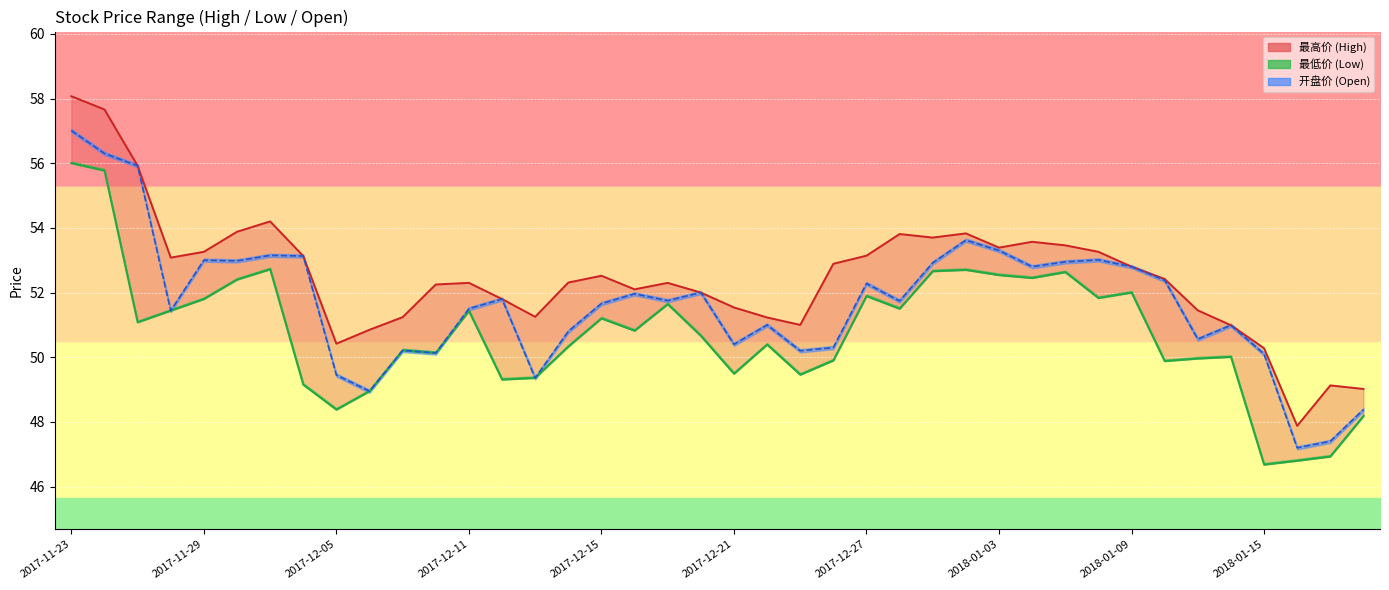

True or false: 开盘价 and 最低价 intersect in this chart.

False